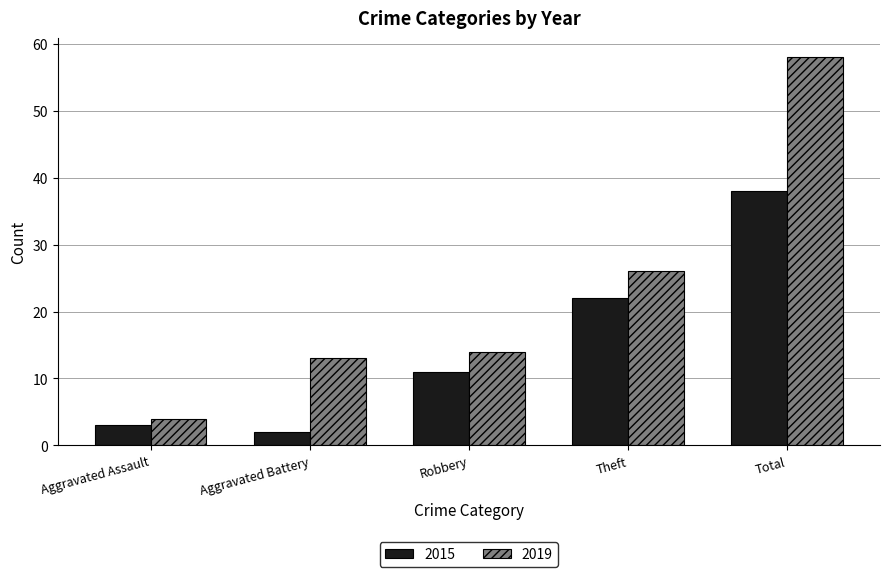

Reading right to left, list all the values displayed in this chart.

2015: 38	22	11	2	3
2019: 58	26	14	13	4